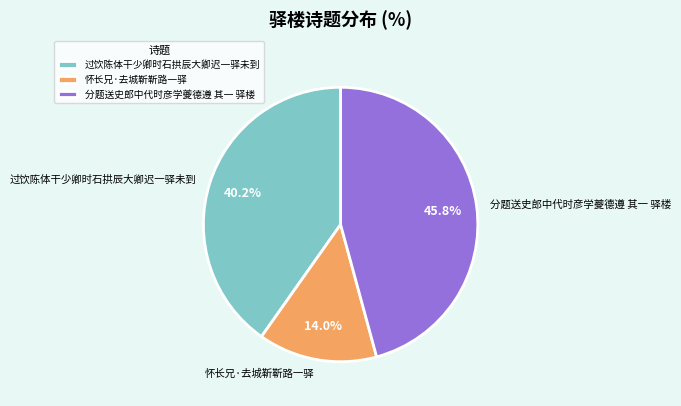

What portion of the pie excludes 分题送史郎中代时彦学夔德遵 其一 驿楼?

54.2%